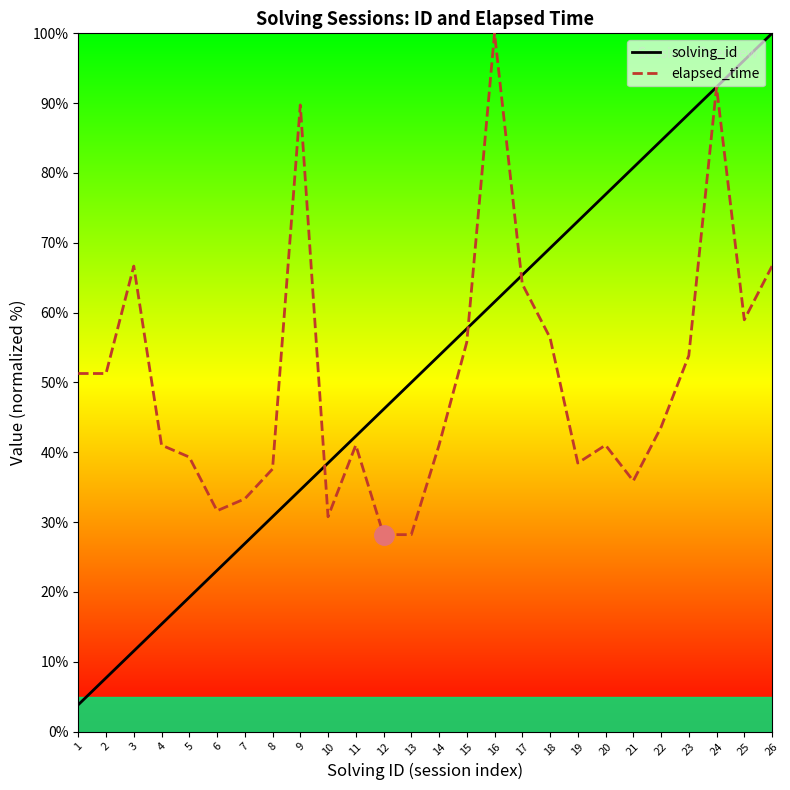

How many distinct data groups are displayed?

2